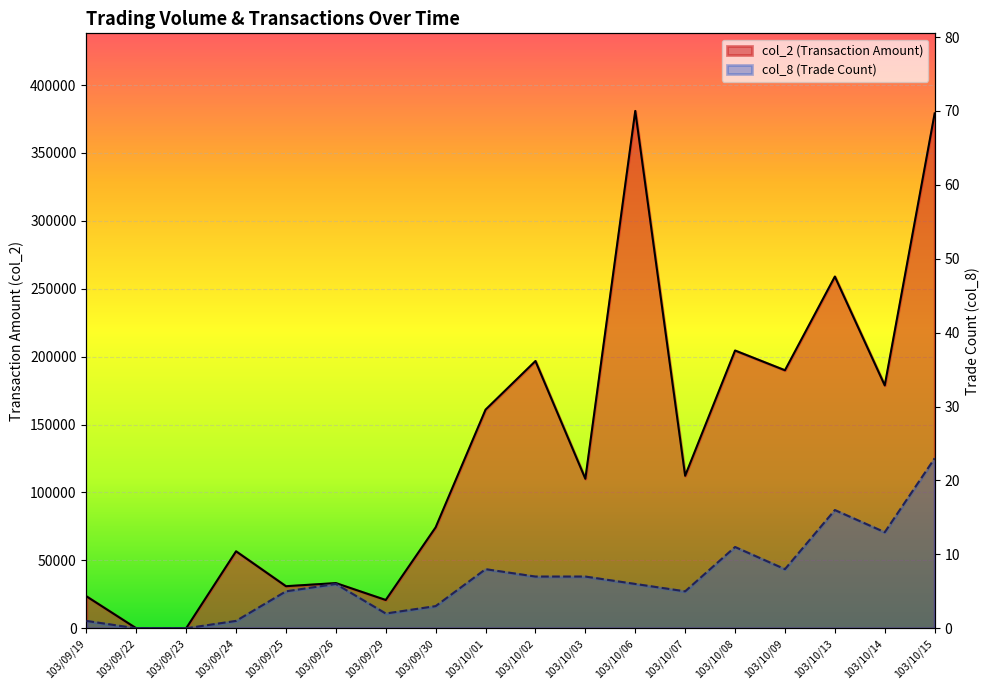

What is the sum of the col_8 values at 103/09/26 and 103/10/06?

12